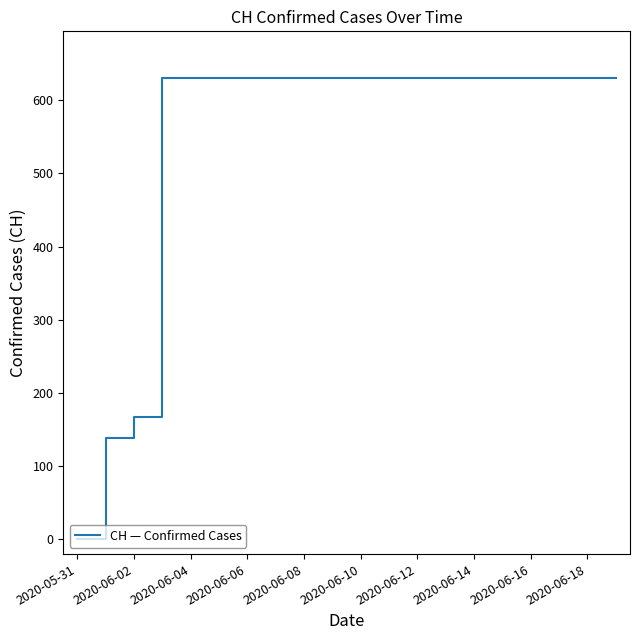

What is the difference between the maximum and minimum values?

631